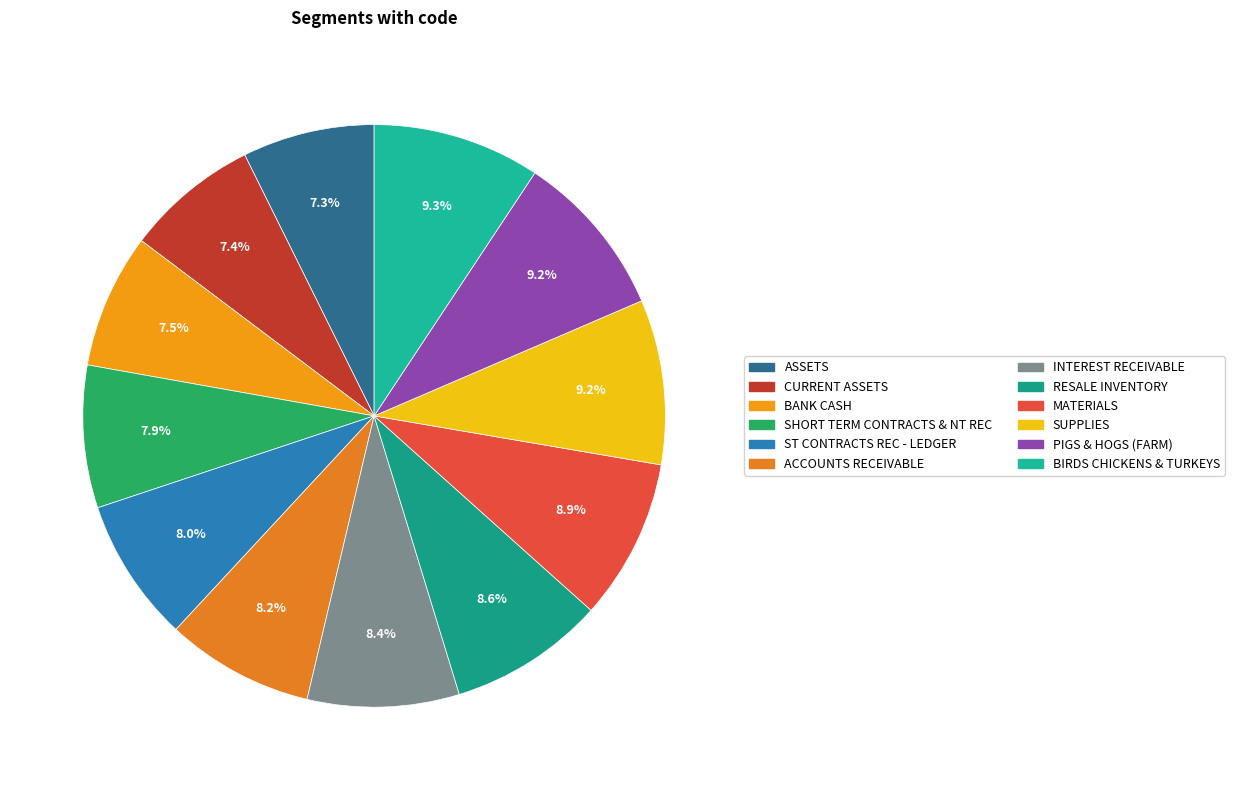

Which slice is the smallest?

ASSETS